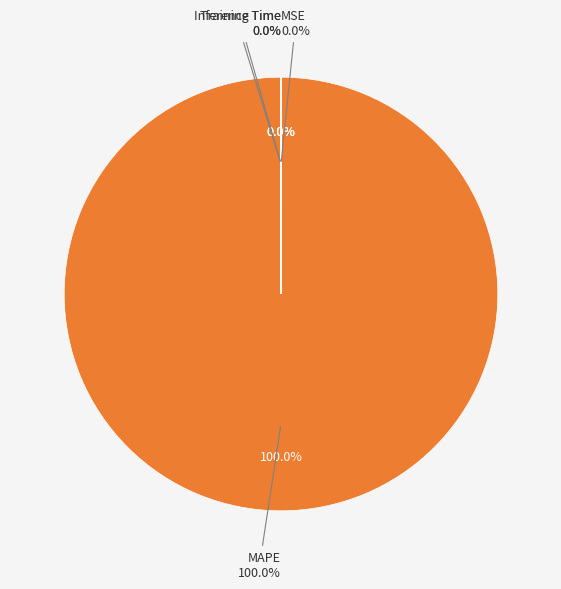

What percentage is NOT represented by MSE?

100.0%